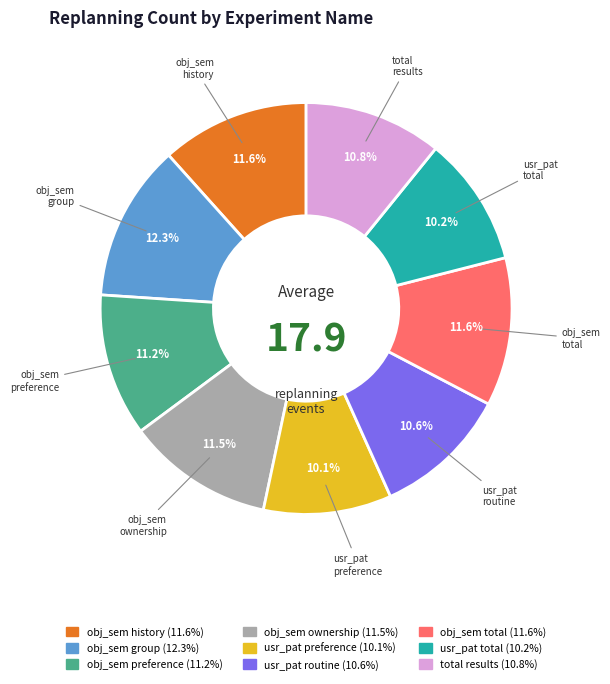

Is there a majority slice in this chart?

No